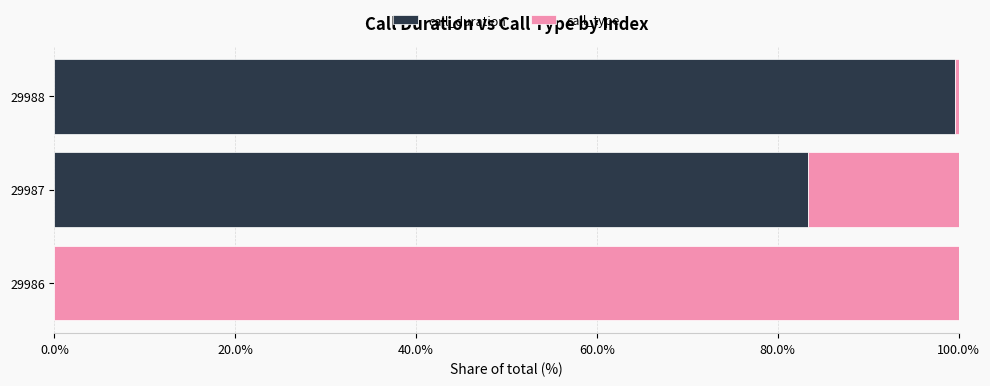

What is the maximum value for call_duration?

99.6